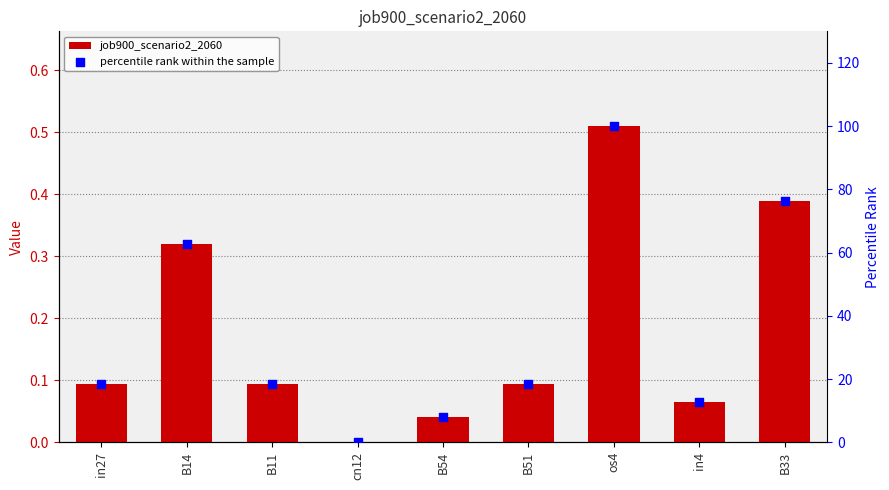

Which series has the widest spread of Y values?

percentile rank within the sample